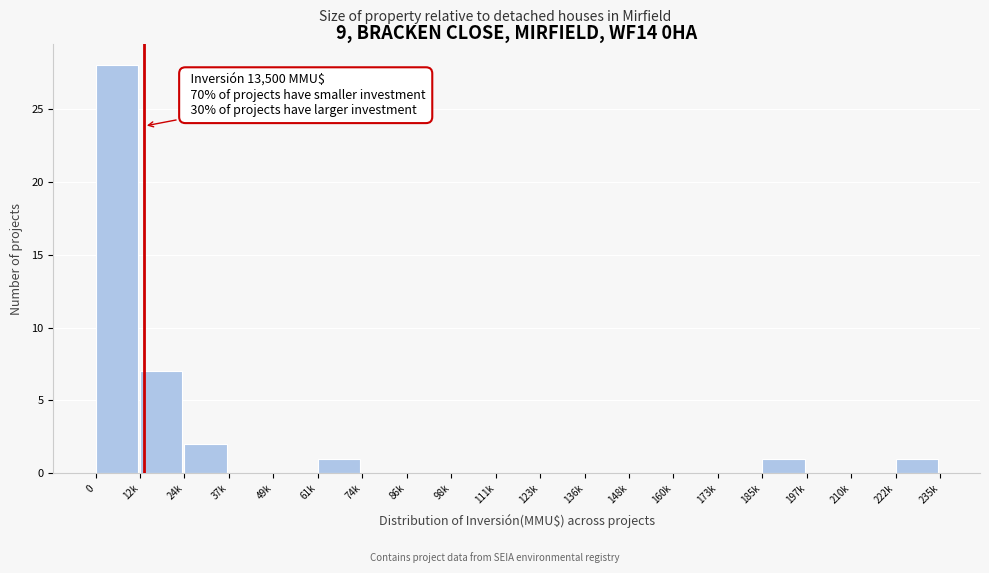

Reading left to right, extract all data points from this chart.

0=28	12k=7	24k=2	37k=0	49k=0	61k=1	74k=0	86k=0	98k=0	111k=0	123k=0	136k=0	148k=0	160k=0	173k=0	185k=1	197k=0	210k=0	222k=1